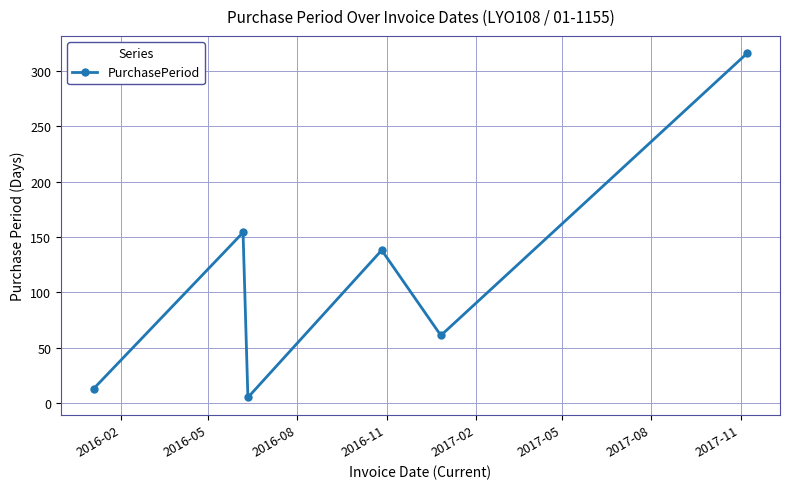

What is the difference between the maximum and minimum values?

311